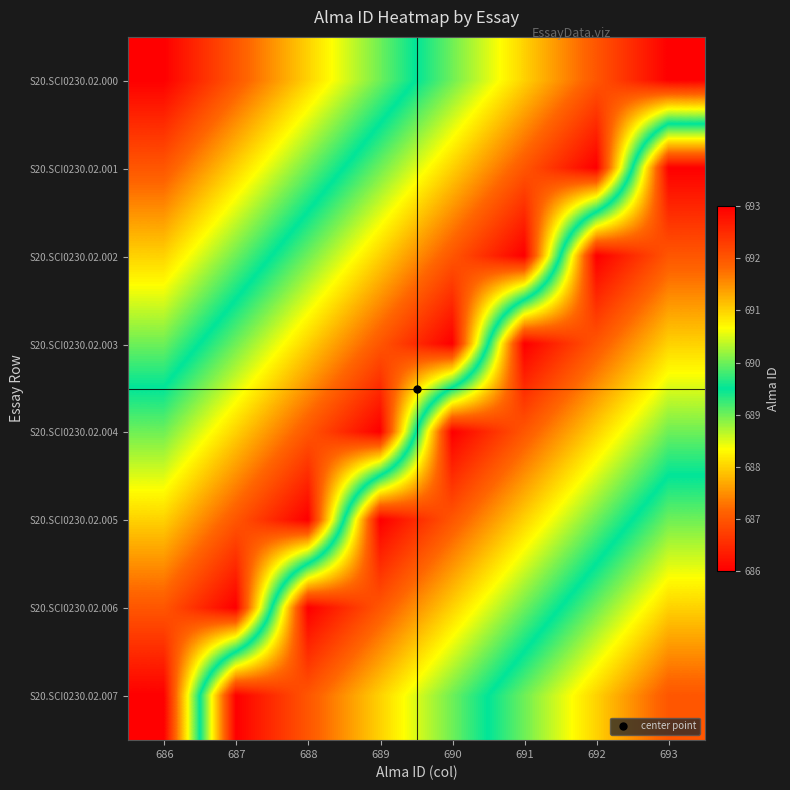

What is the difference between the highest and lowest values at 686?

7